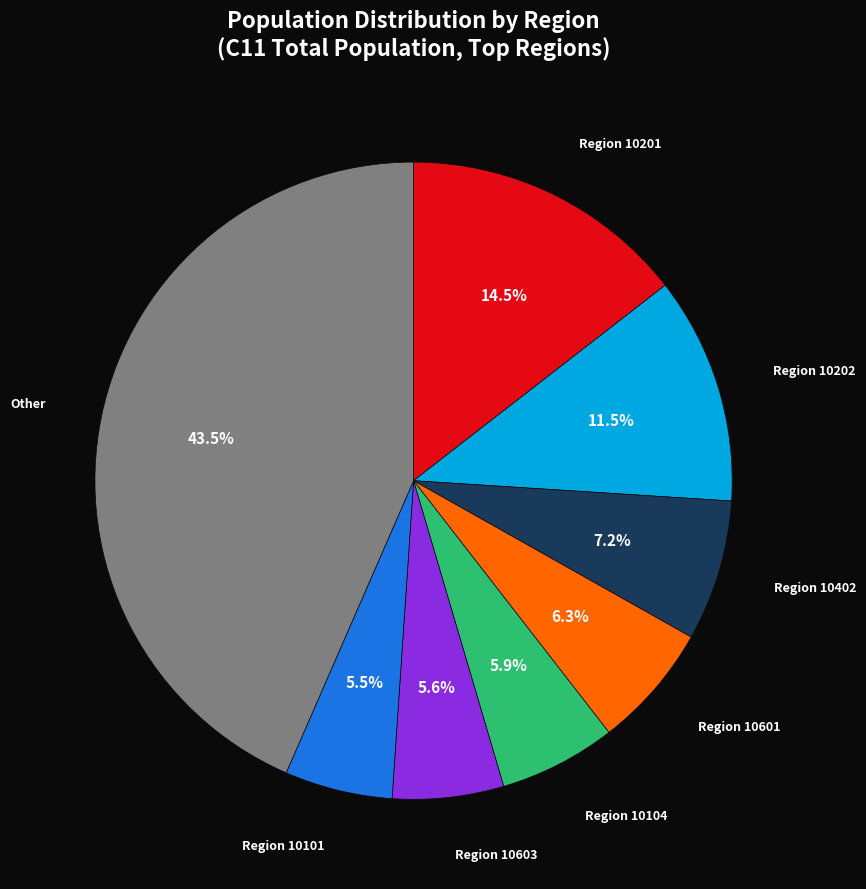

What percentage is NOT represented by Region 10104?

94.1%